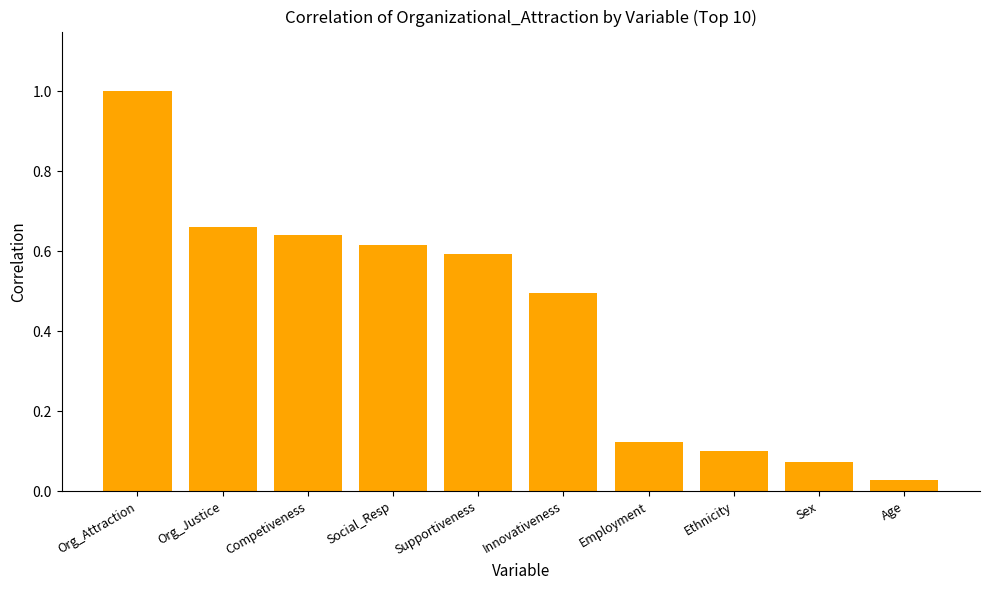

What position from the left is Age?

10